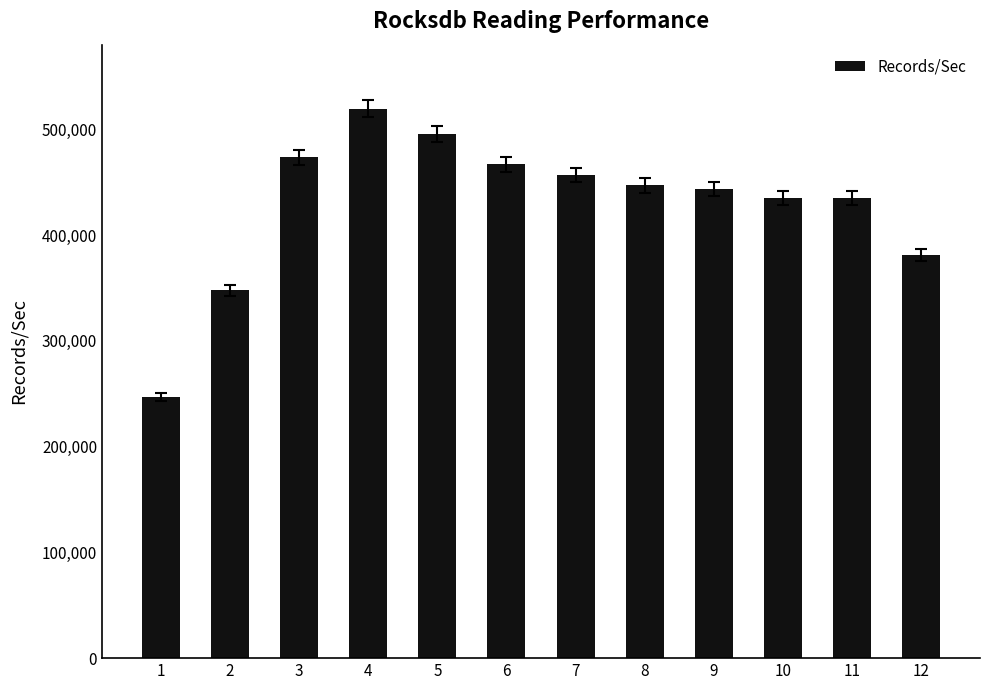

What is the value of the 10th bar from the left?

435263.3